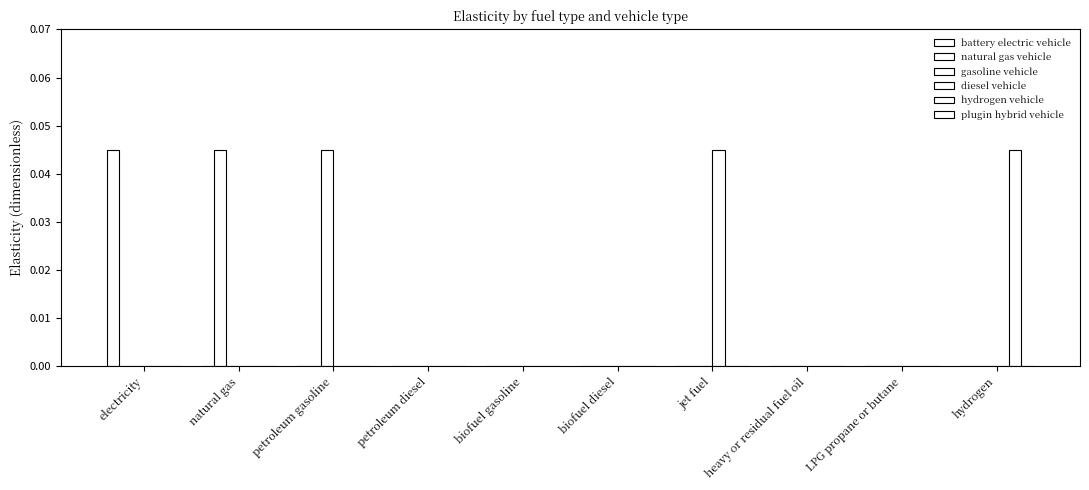

Between LPG propane or butane and electricity, which is larger?

electricity